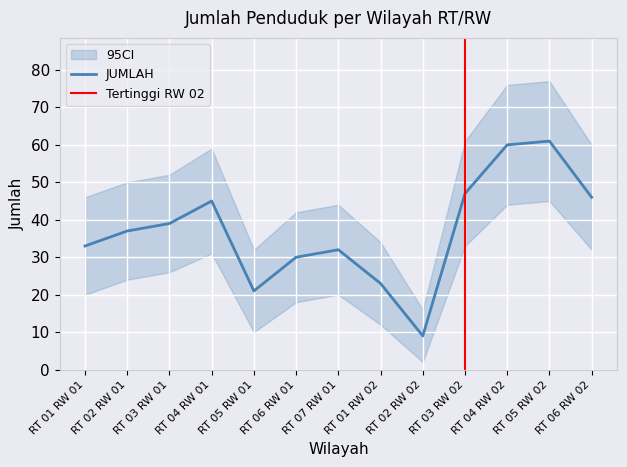

True or false: JUMLAH_upper has more than 2 points higher than both neighbors.

True